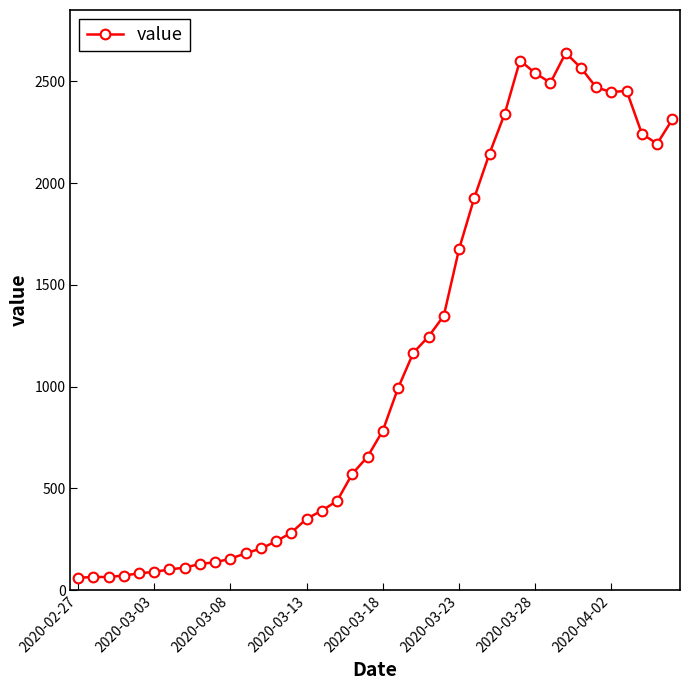

Count the number of data series in this chart.

1